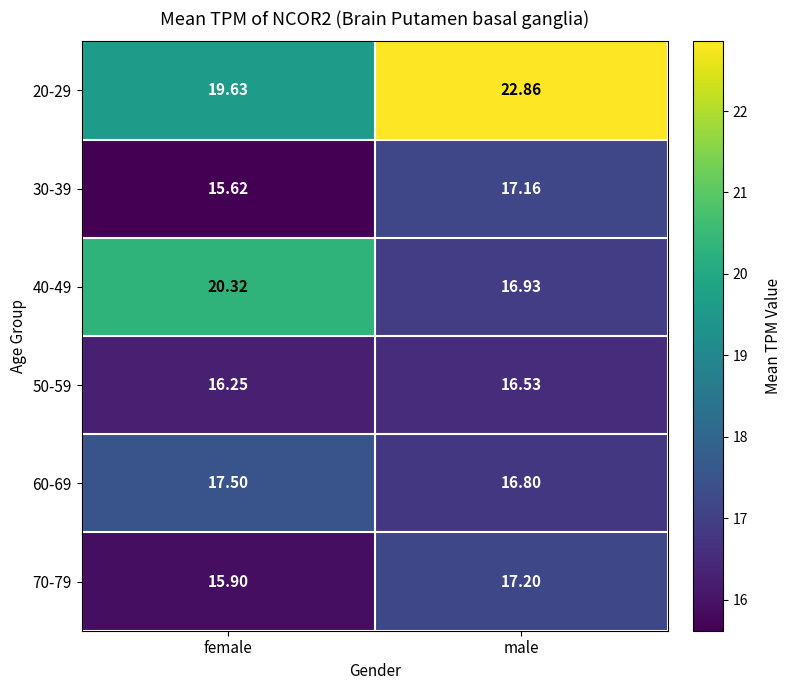

How many categories are shown in the chart?

2